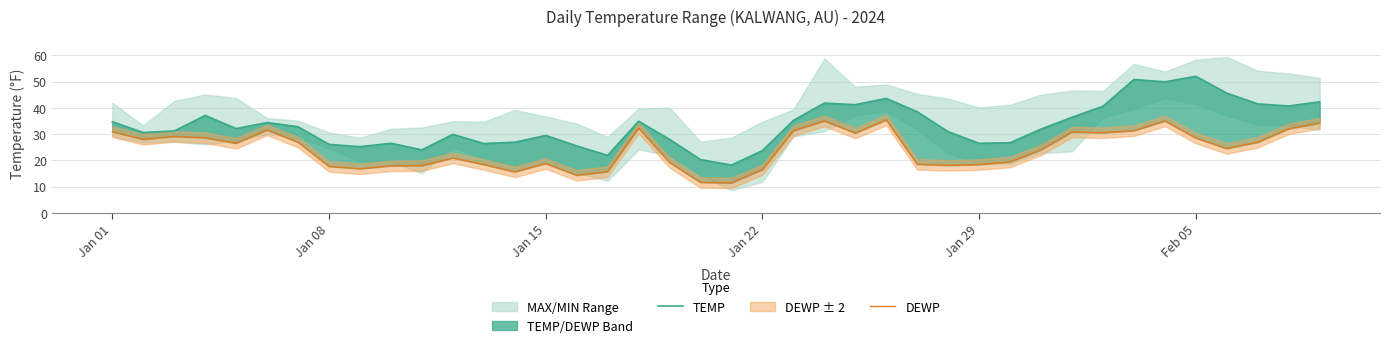

True or false: DEWP has more than 1 points higher than both neighbors.

True